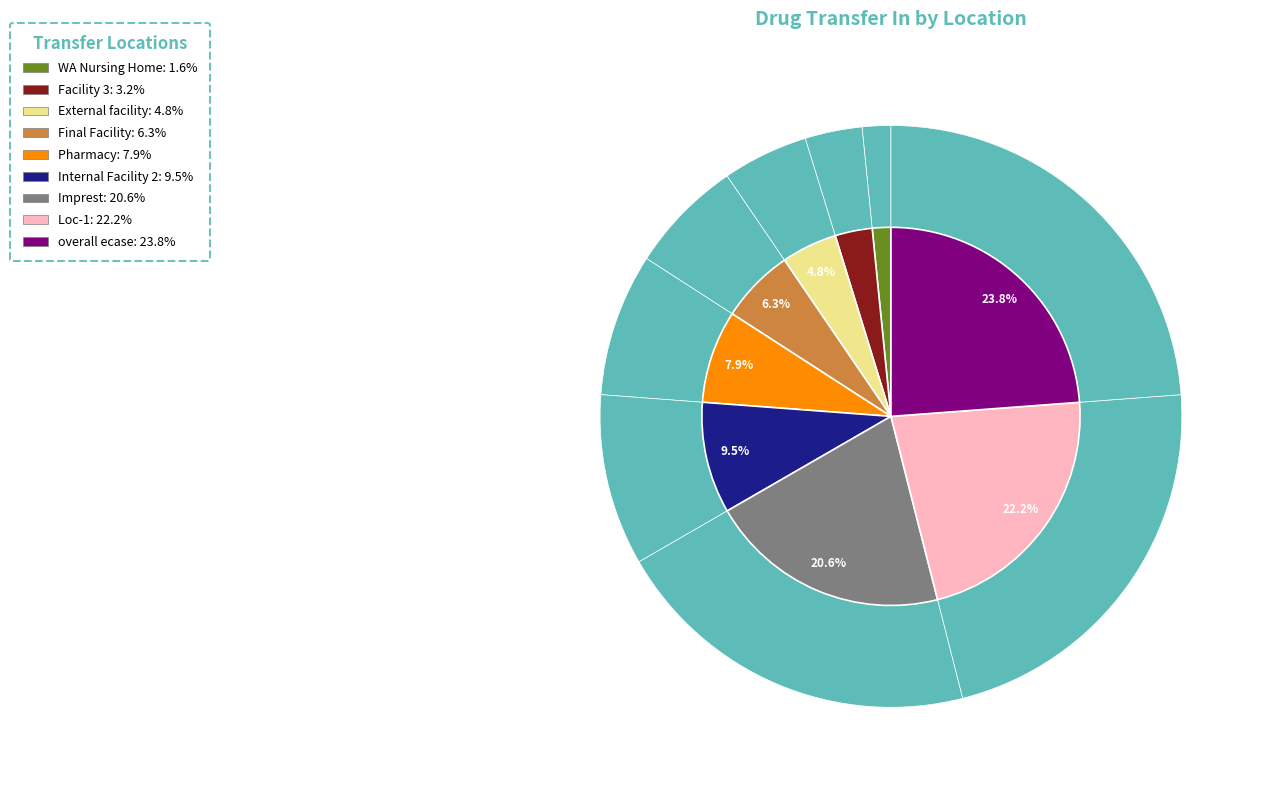

To the nearest percent, what is the difference between the largest and smallest slice percentages?

22%